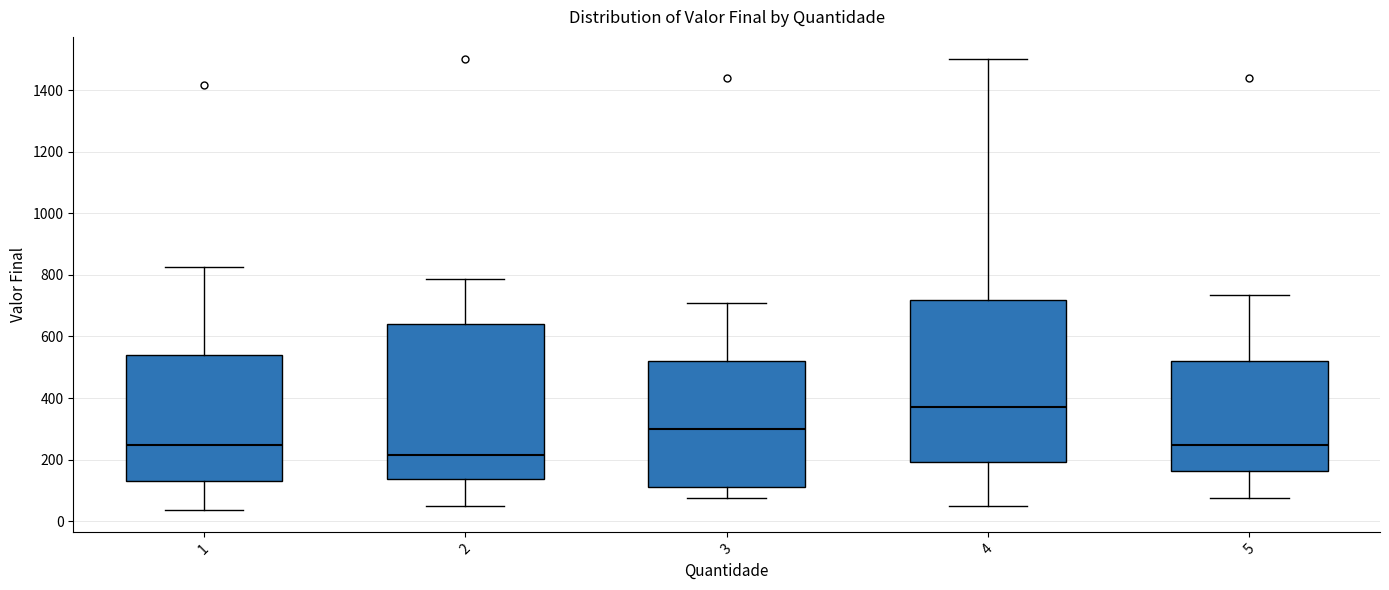

Which box has the highest median line?

4